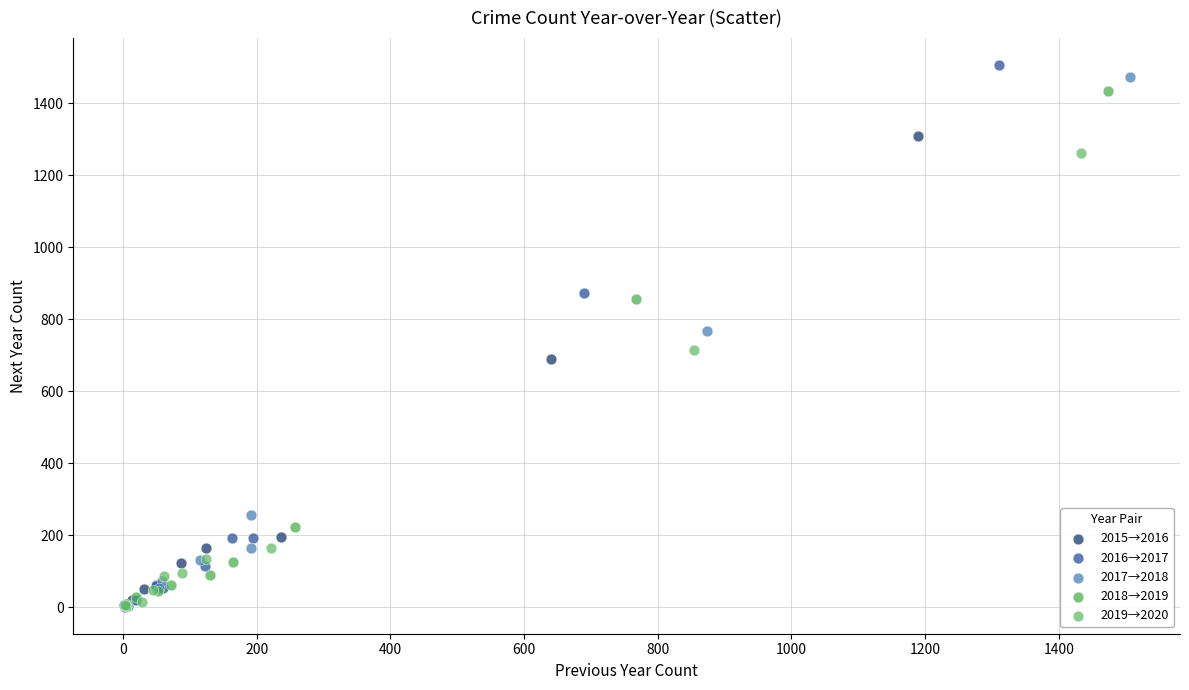

Which series reaches the maximum Y coordinate?

2016→2017